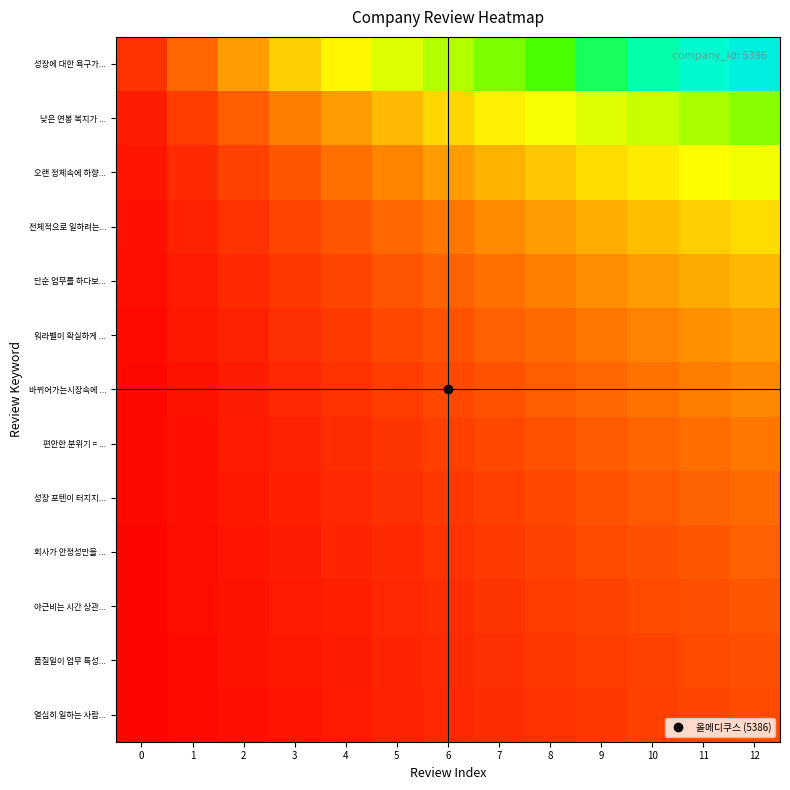

List the series in order of their peak value, lowest first.

열심히 일하는 사람..., 품질일이 업무 특성..., 야근비는 시간 상관..., 회사가 안정성만을 ..., 성장 포텐이 터지지..., 편안한 분위기 = ..., 바뀌어가는시장속에 ..., 워라벨이 확실하게 ..., 단순 업무를 하다보..., 전체적으로 일하려는..., 오랜 정체속에 하향..., 낮은 연봉 복지가 ..., 성장에 대한 욕구가...